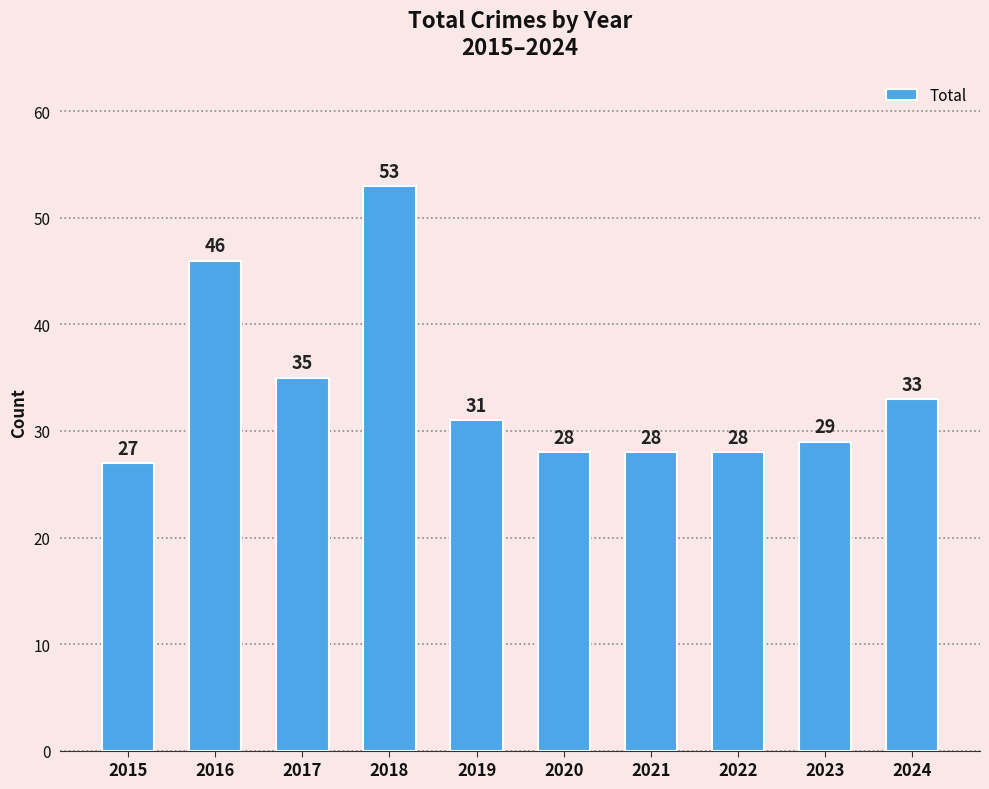

Reading left to right, extract all data points from this chart.

2015=27	2016=46	2017=35	2018=53	2019=31	2020=28	2021=28	2022=28	2023=29	2024=33